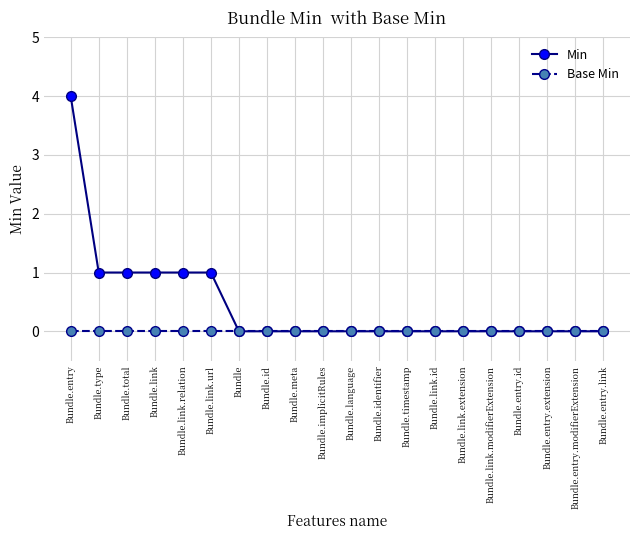

The Min series shows 0 at Bundle. True or false?

True